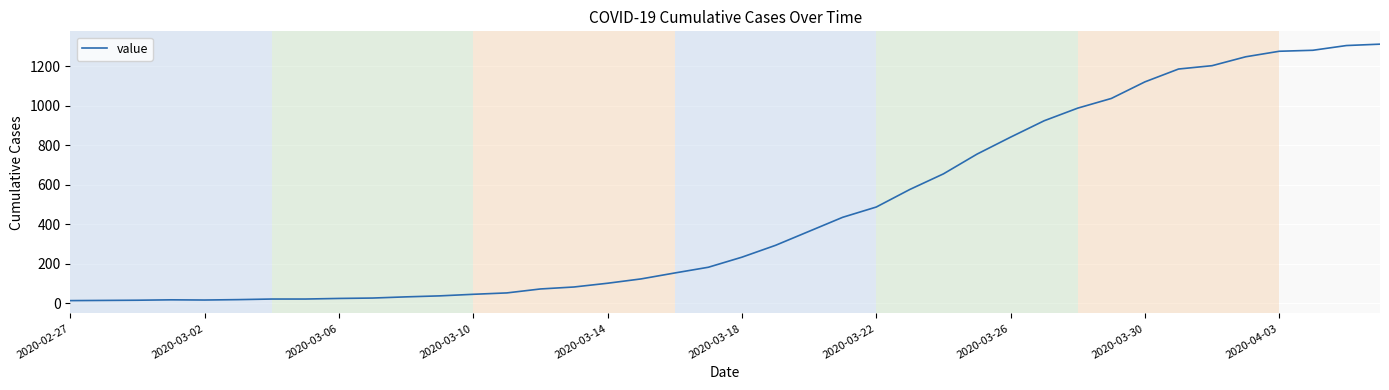

What is the difference between the maximum and minimum values?

1299